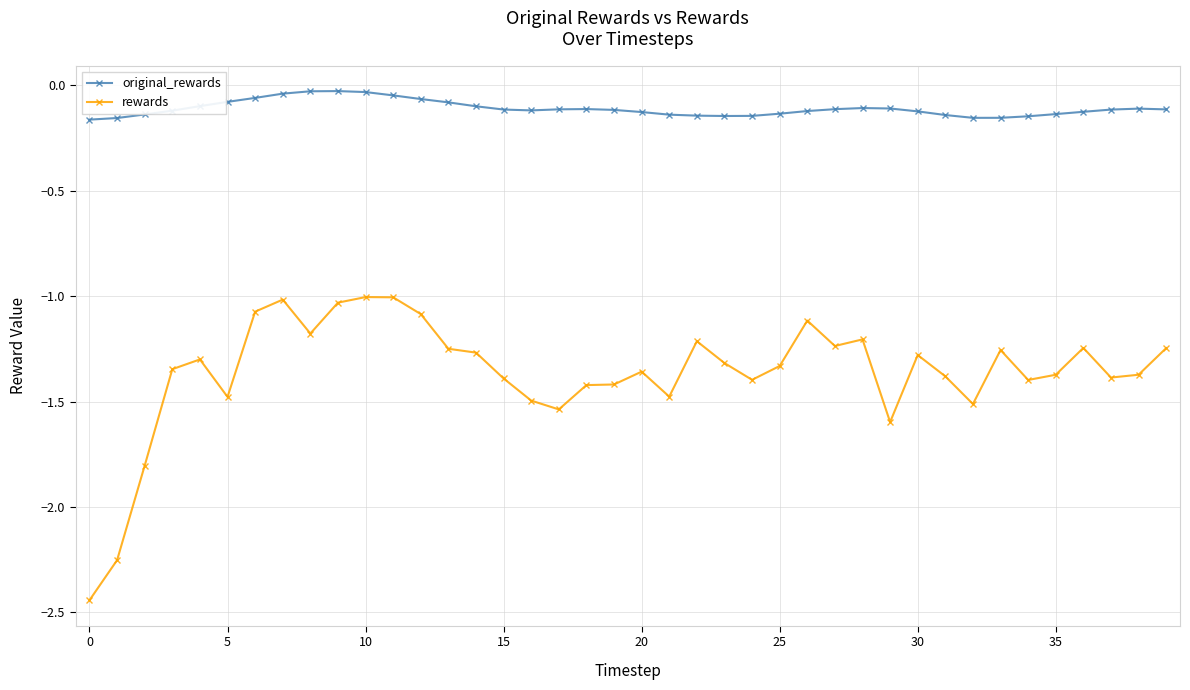

True or false: original_rewards has more than 1 interior local peaks.

True